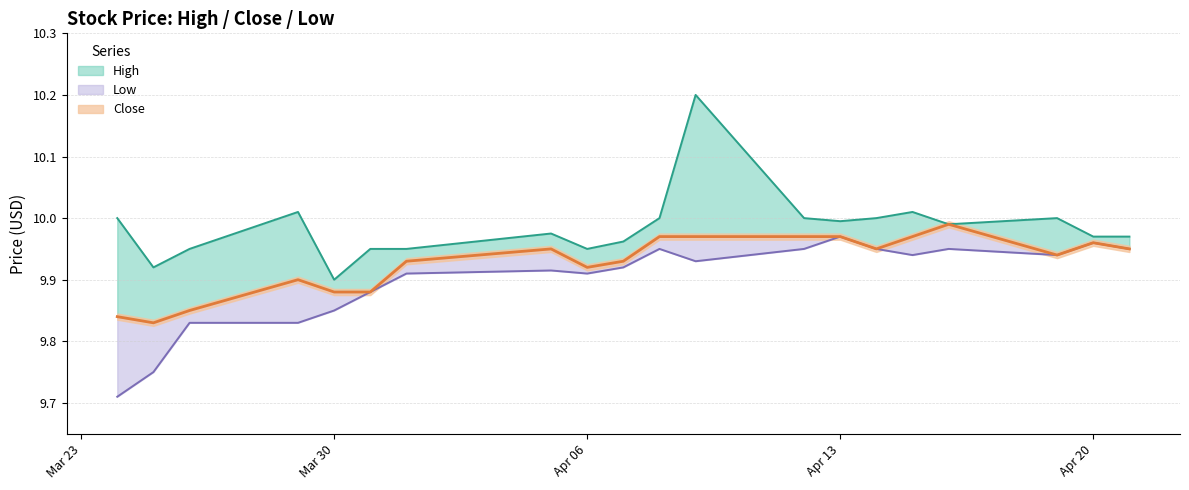

What is the difference between the second highest and minimum values in the Close series?

0.1